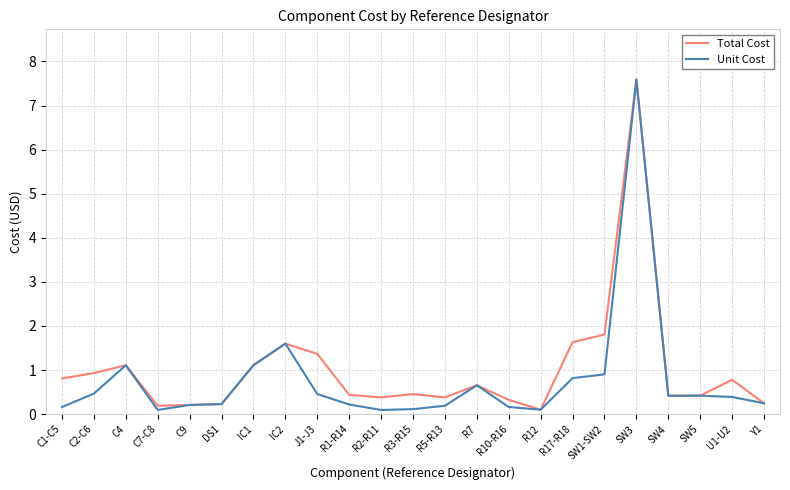

Which series has the largest total across all categories?

Total Cost